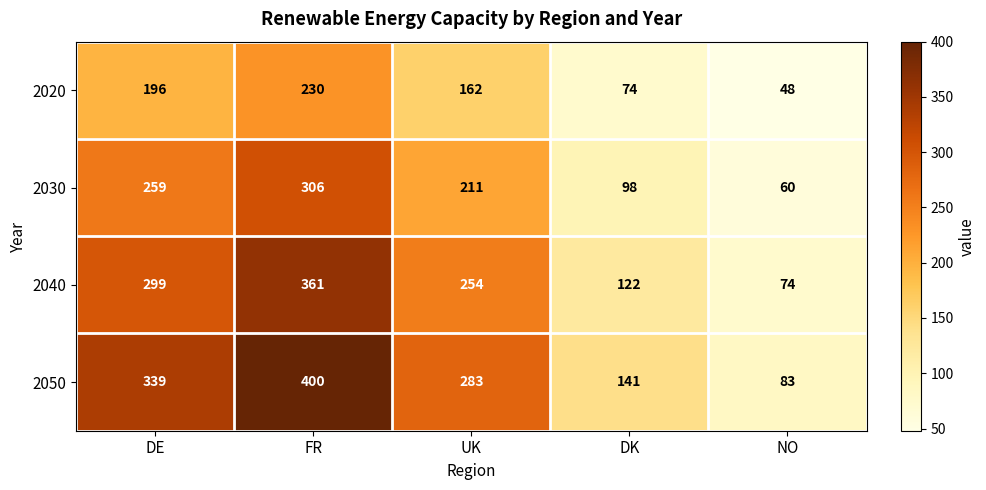

How many 2020 values are between 74 and 196?

3